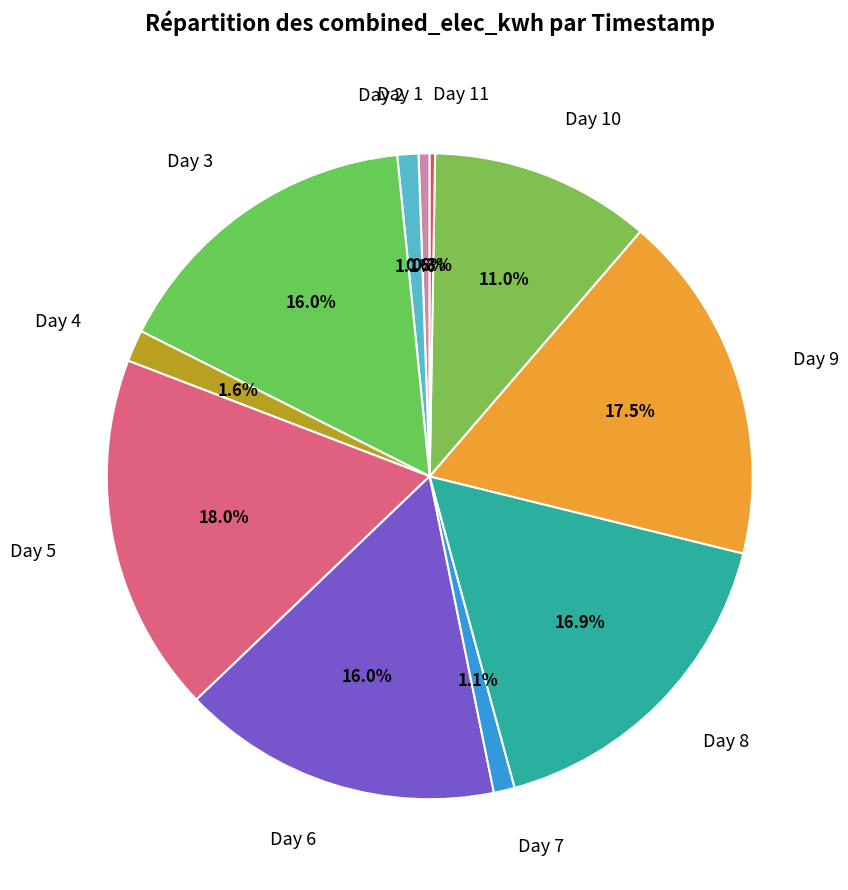

Is there a majority slice in this chart?

No